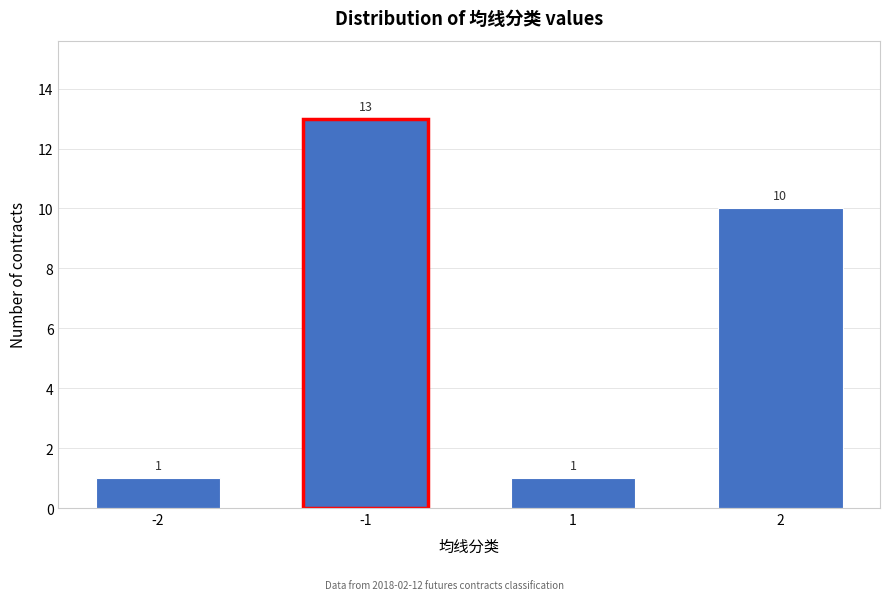

Reading left to right, extract all data points from this chart.

1	13	1	10